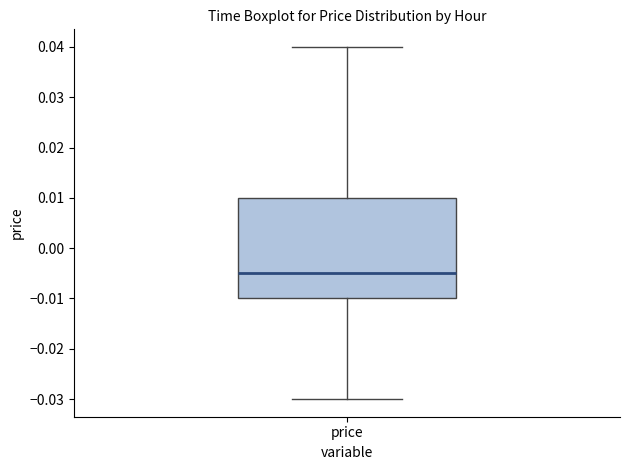

Where is the upper edge of the box for price on the y-axis? The values are not printed on the chart, so give them approximately, as read against the axis.

0.010